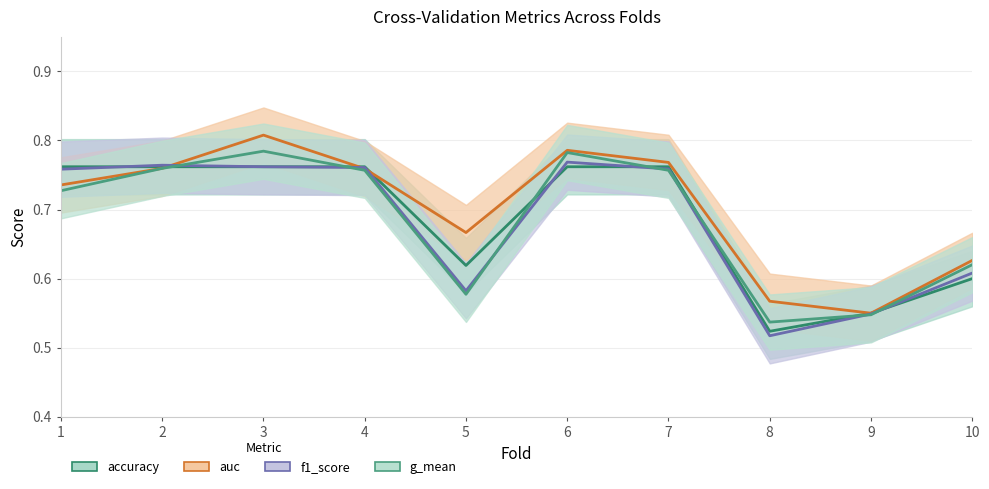

At 8, list the series in order from largest to smallest.

auc, g_mean, accuracy, f1_score